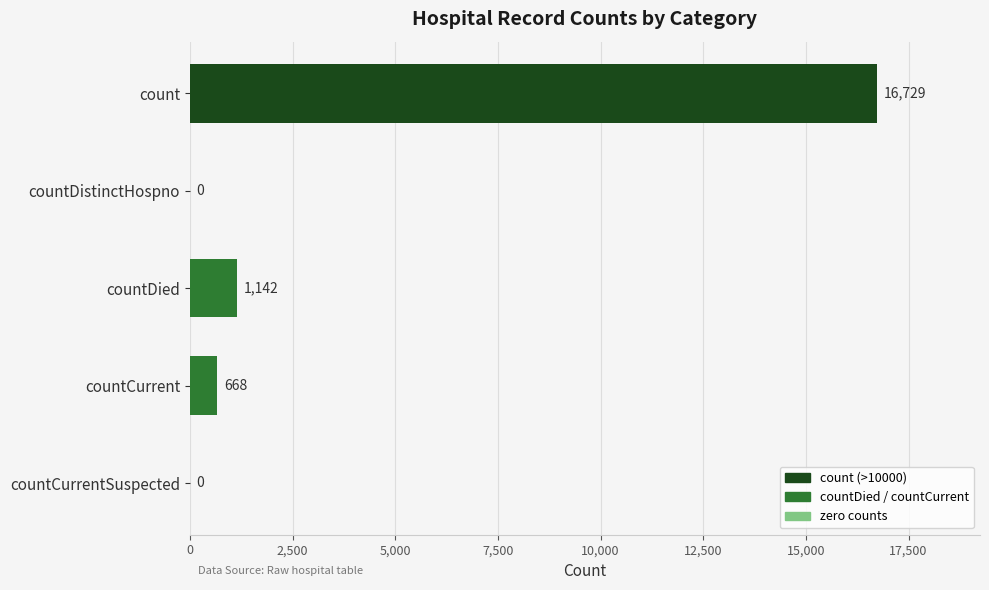

True or false: the data shows 668 at countCurrent.

True